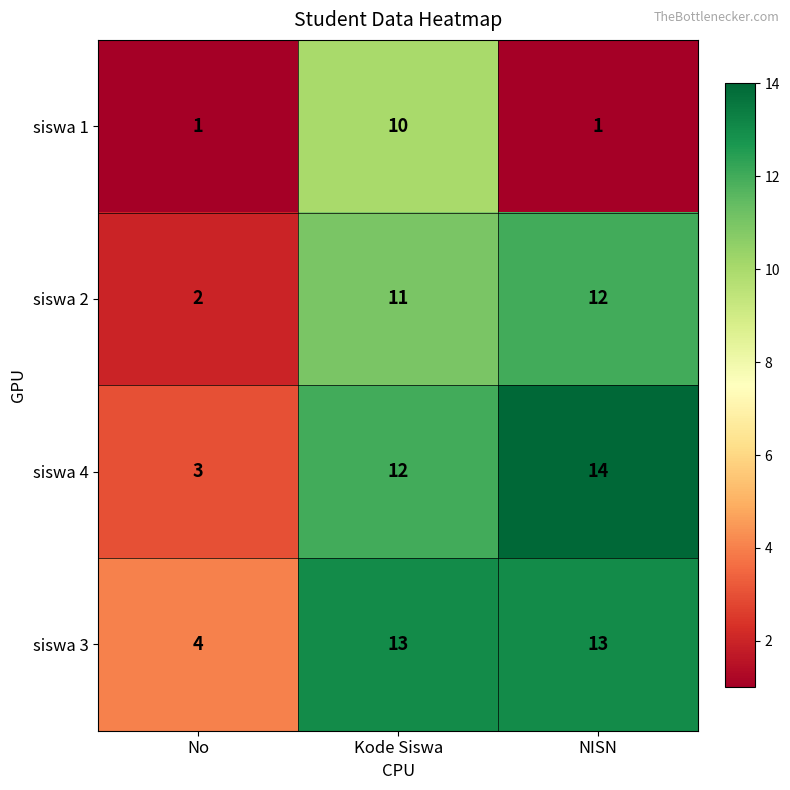

How many categories are shown in the chart?

3